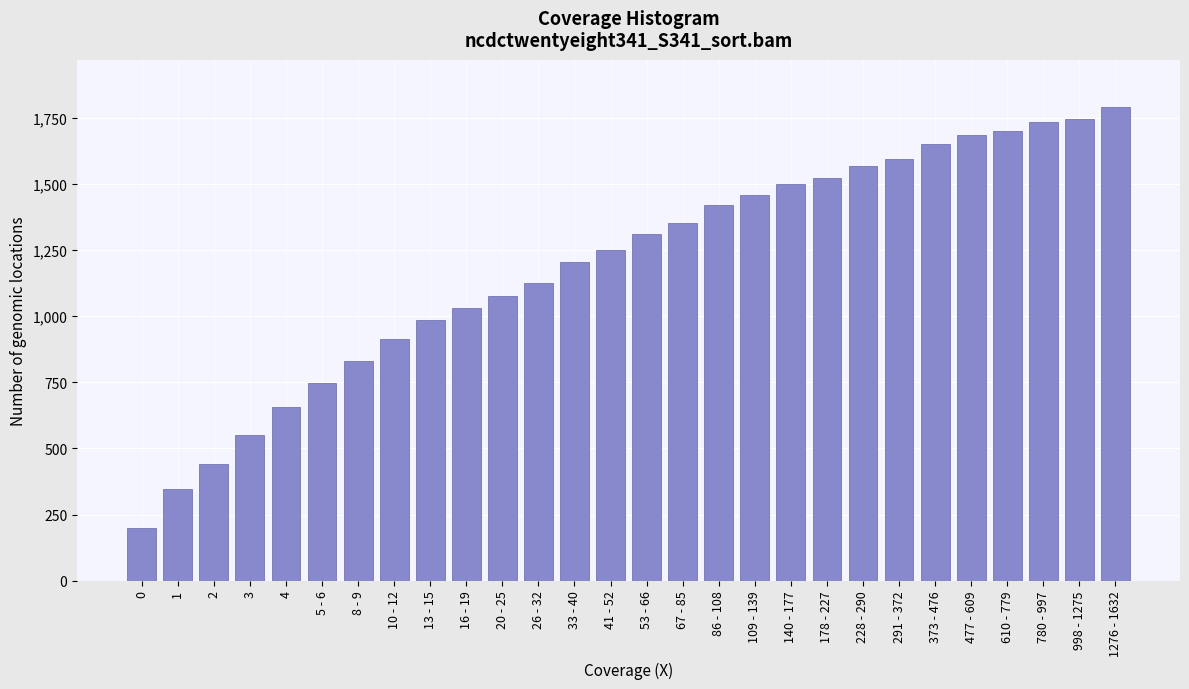

Reading left to right, list all the values displayed in this chart.

199	347	441	551	657	747	829	913	987	1029	1077	1125	1203	1249	1309	1351	1419	1457	1499	1521	1567	1595	1649	1683	1701	1733	1745	1789